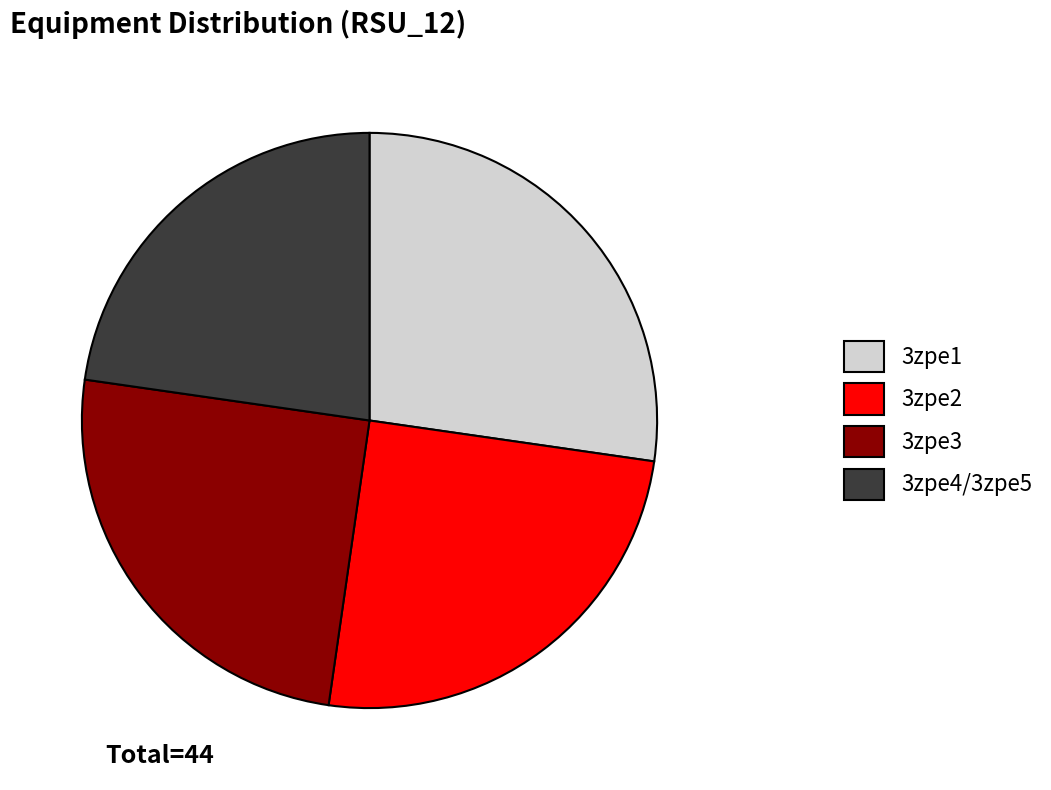

Is it true that 3zpe3 is 25% of the pie?

True